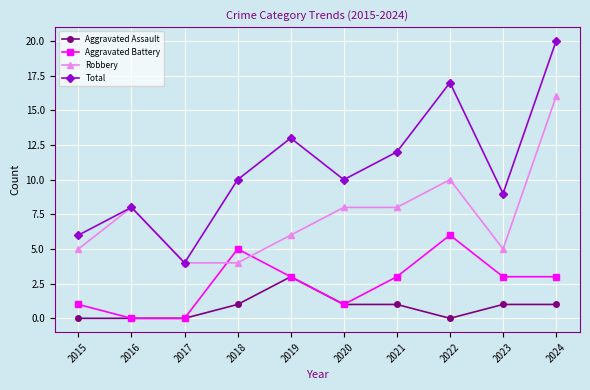

How many distinct data groups are displayed?

4